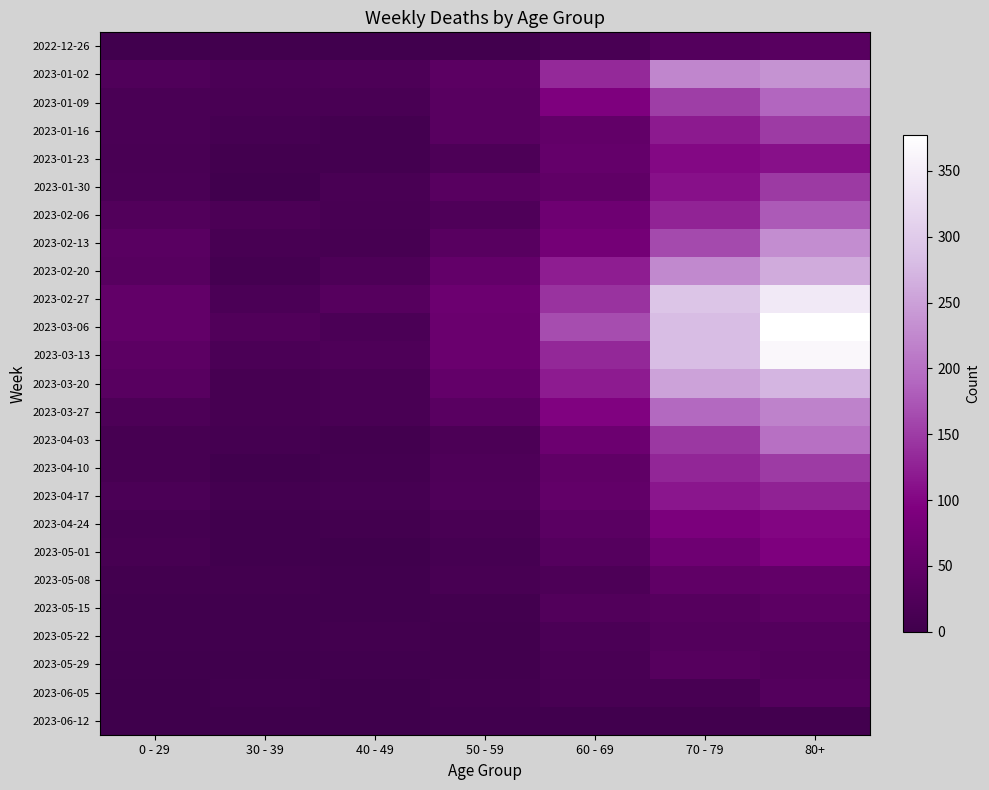

Which series changed the most between 0 - 29 and 60 - 69?

2023-03-06